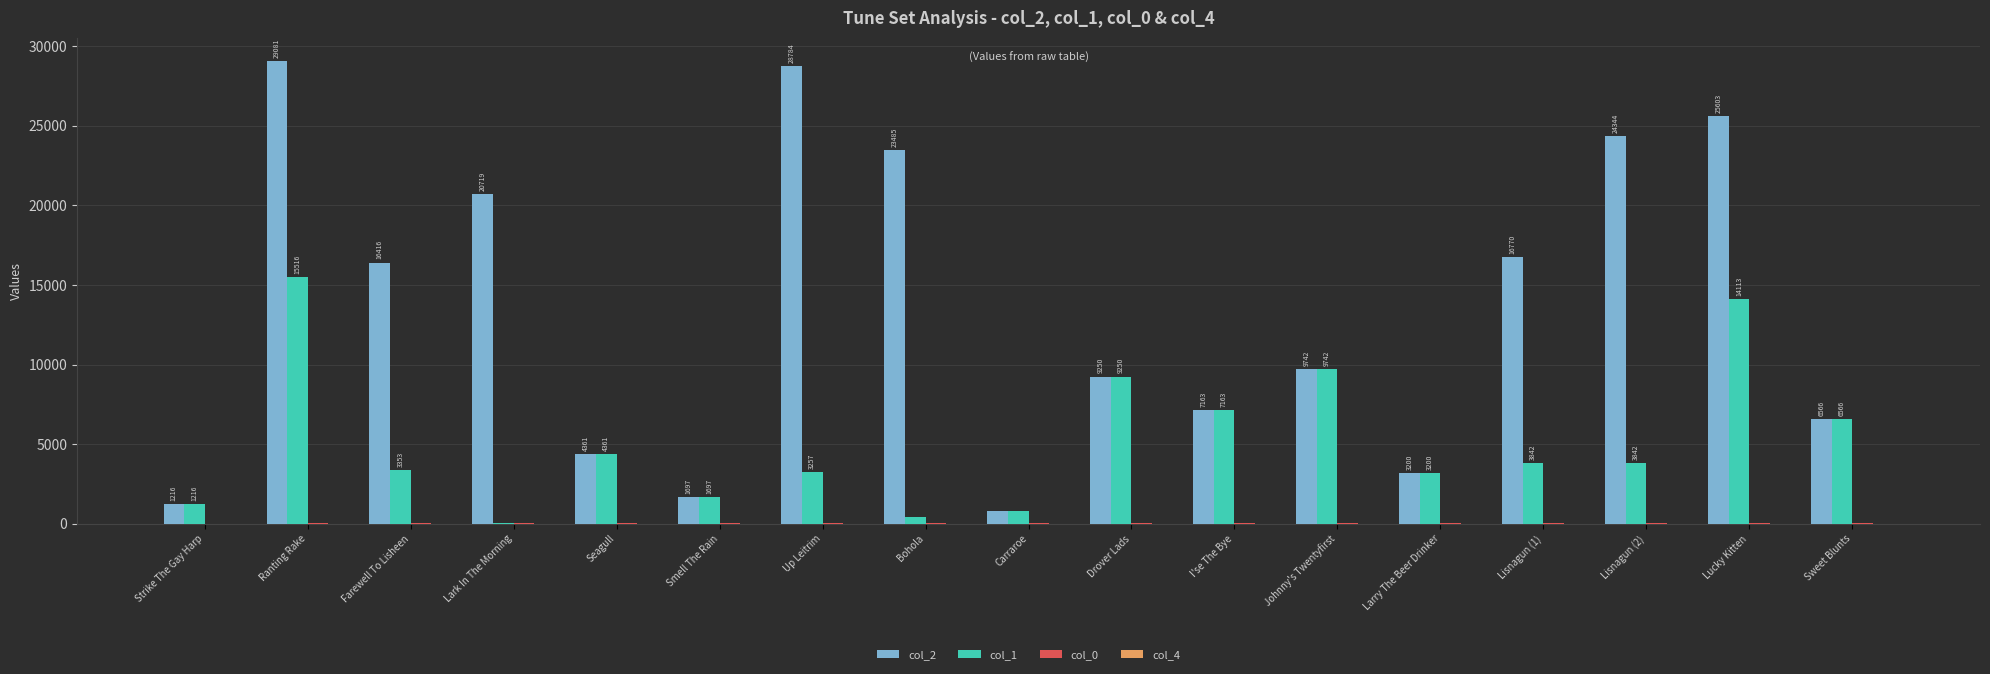

What is the sum of all col_2 values?

229168.0